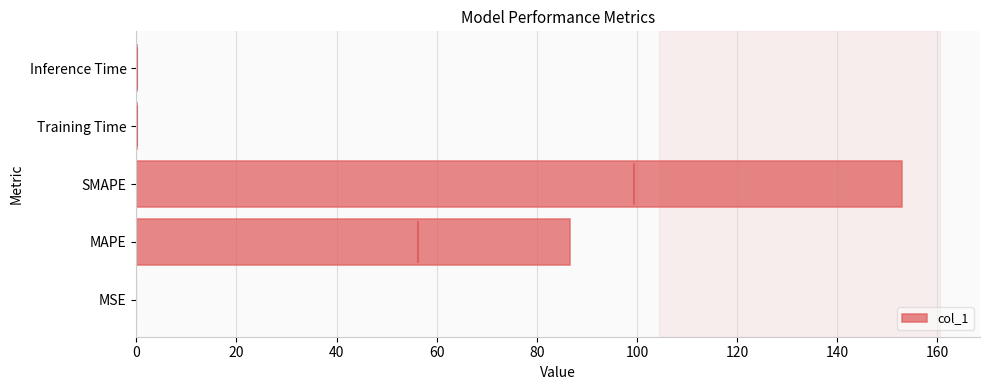

How many distinct data groups are displayed?

1